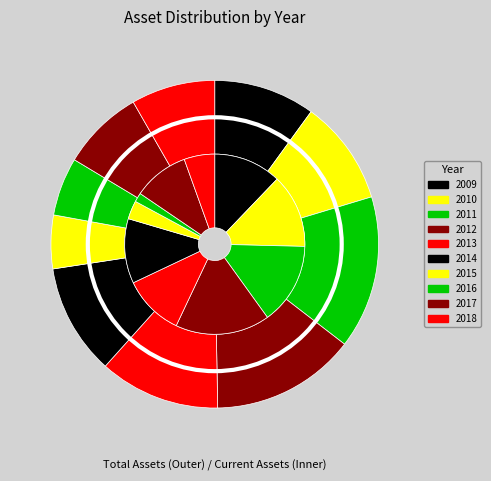

Is 2012 the majority of the pie?

No